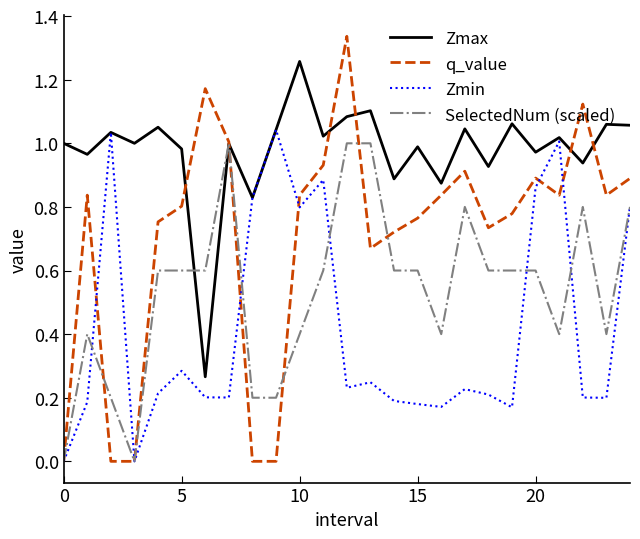

List the series in order of their overall mean, highest first.

Zmax, q_value, SelectedNum (scaled), Zmin